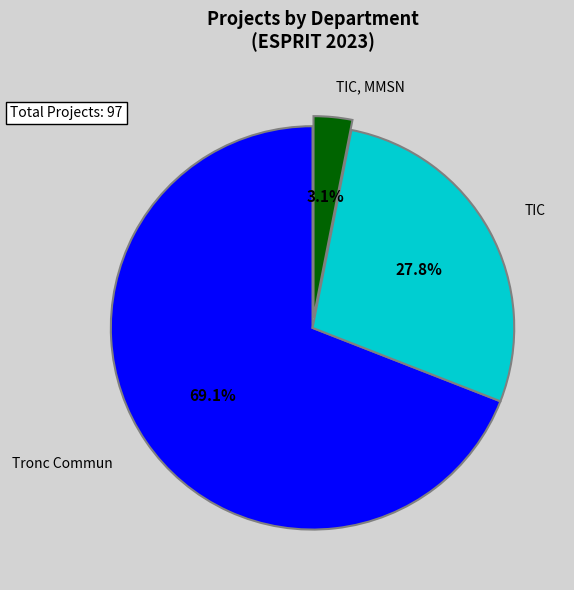

Is there a majority slice in this chart?

Yes